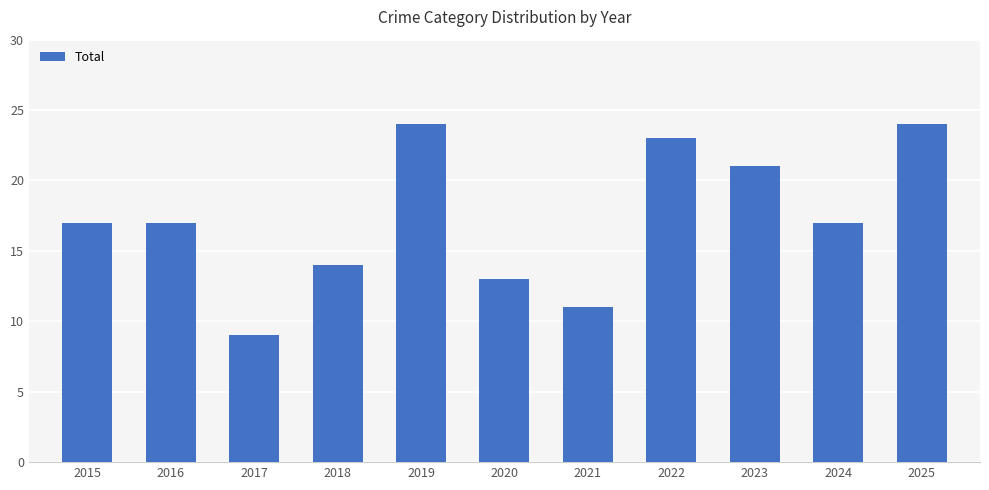

What is the maximum value shown in the chart?

24